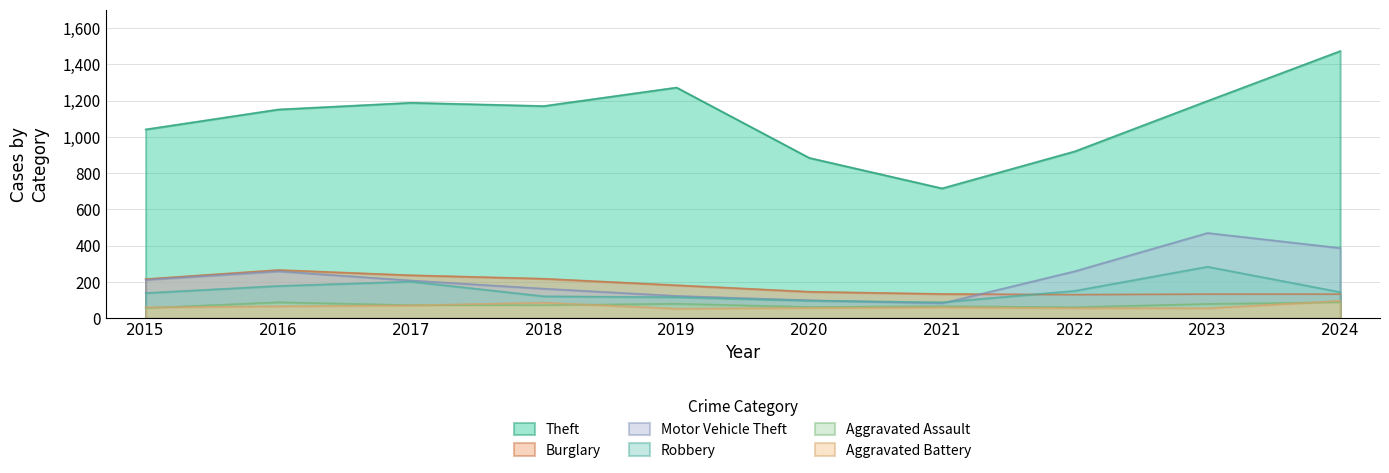

After their last crossing, which series has the higher values: Robbery or Burglary?

Robbery